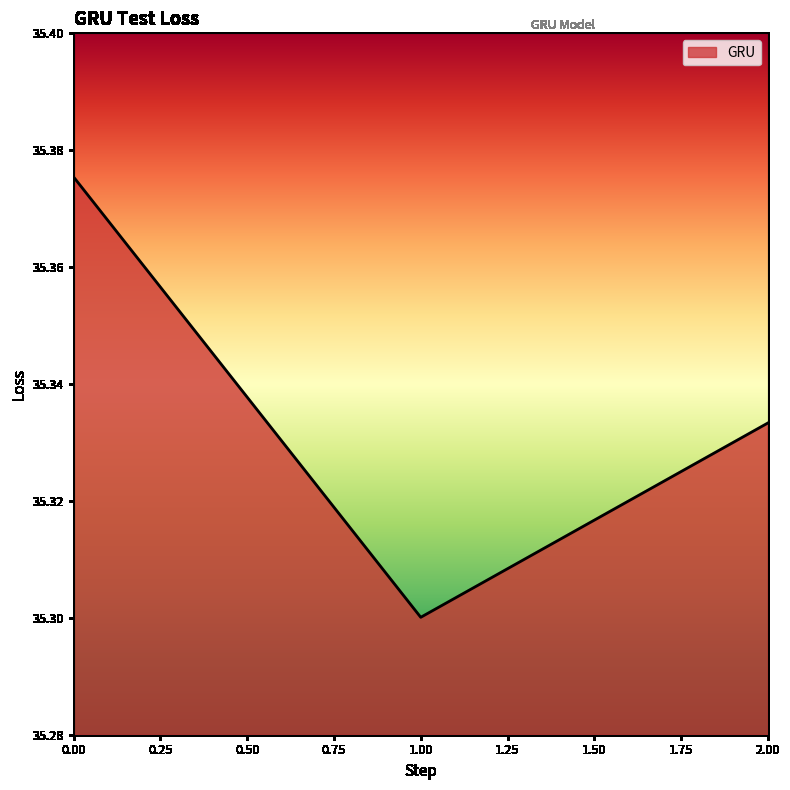

What is the sum of all values?

106.0